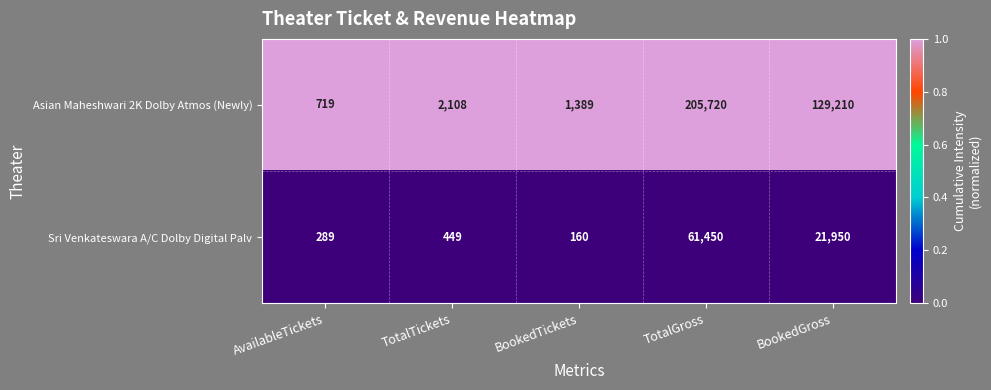

List the series in order of their peak value, highest first.

Asian Maheshwari 2K Dolby Atmos (Newly), Sri Venkateswara A/C Dolby Digital Palv